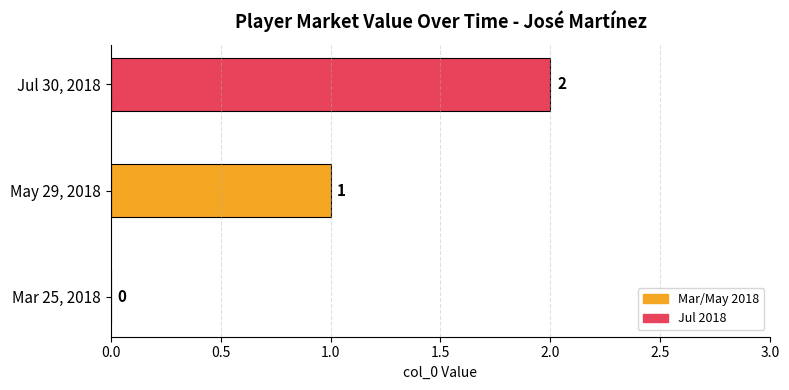

The chart shows a value of 2 at Jul 30, 2018. True or false?

True